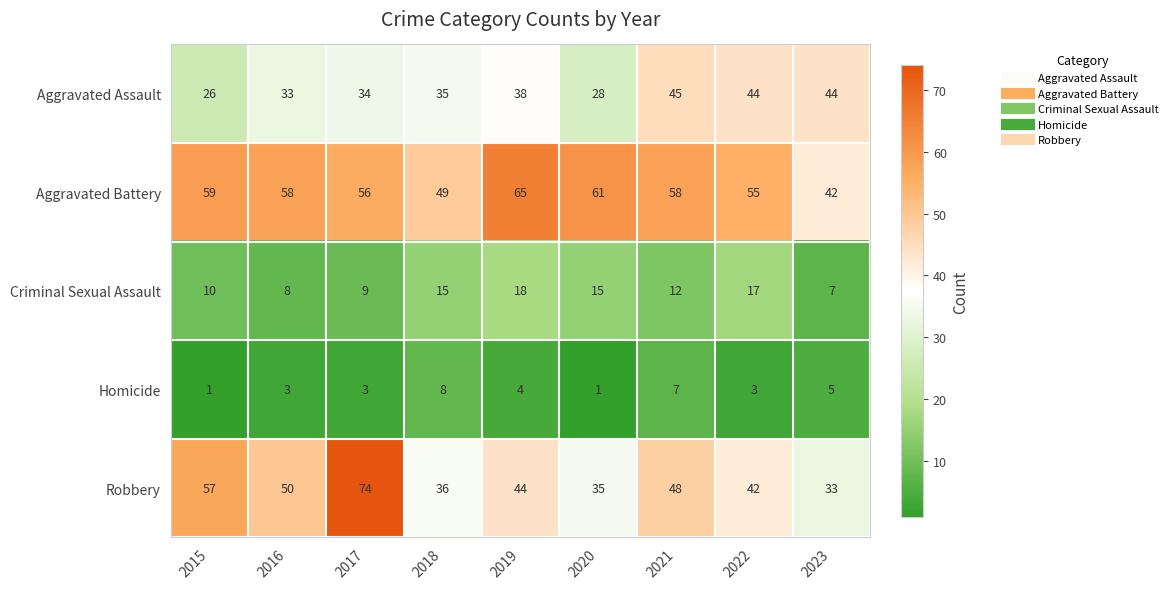

Count the number of categories in the chart.

9